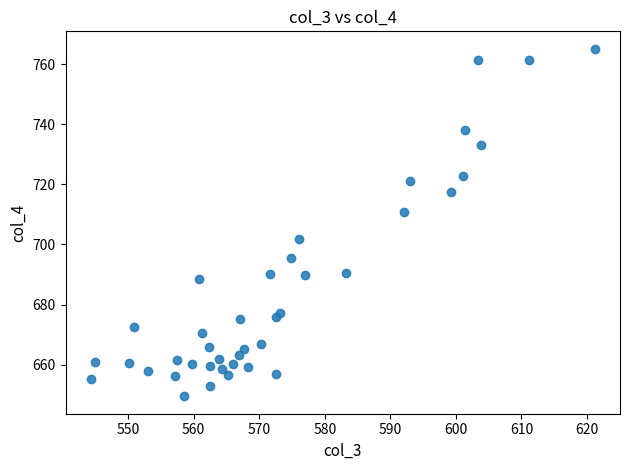

What Y value in the scatter plot is closest to 707?

710.9